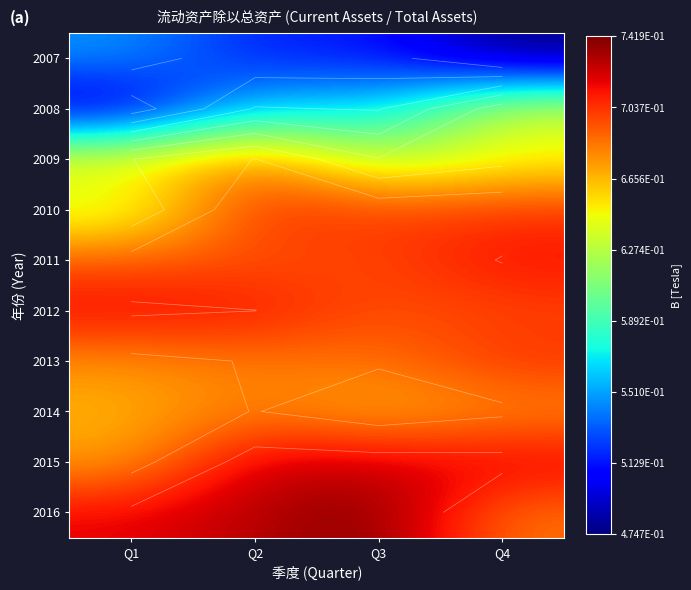

The 2014 series shows 0.7 at Q4. True or false?

True